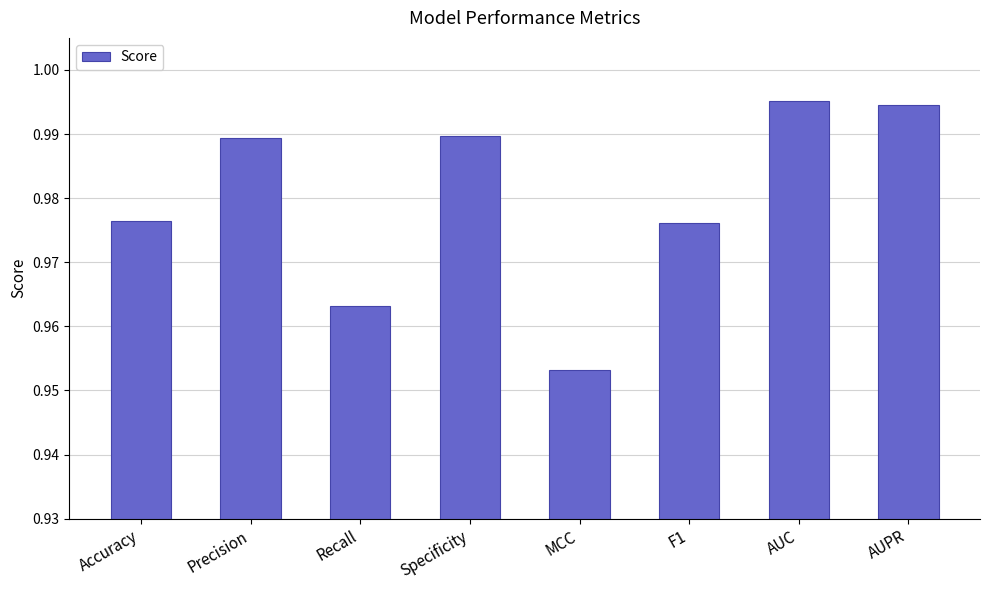

Count the values in the range 0 to 1.

8